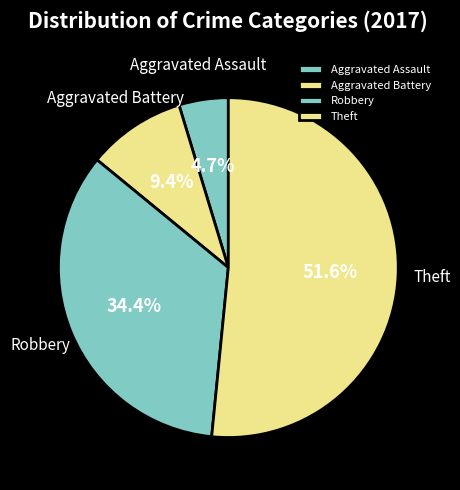

How many segments does this pie chart have?

4